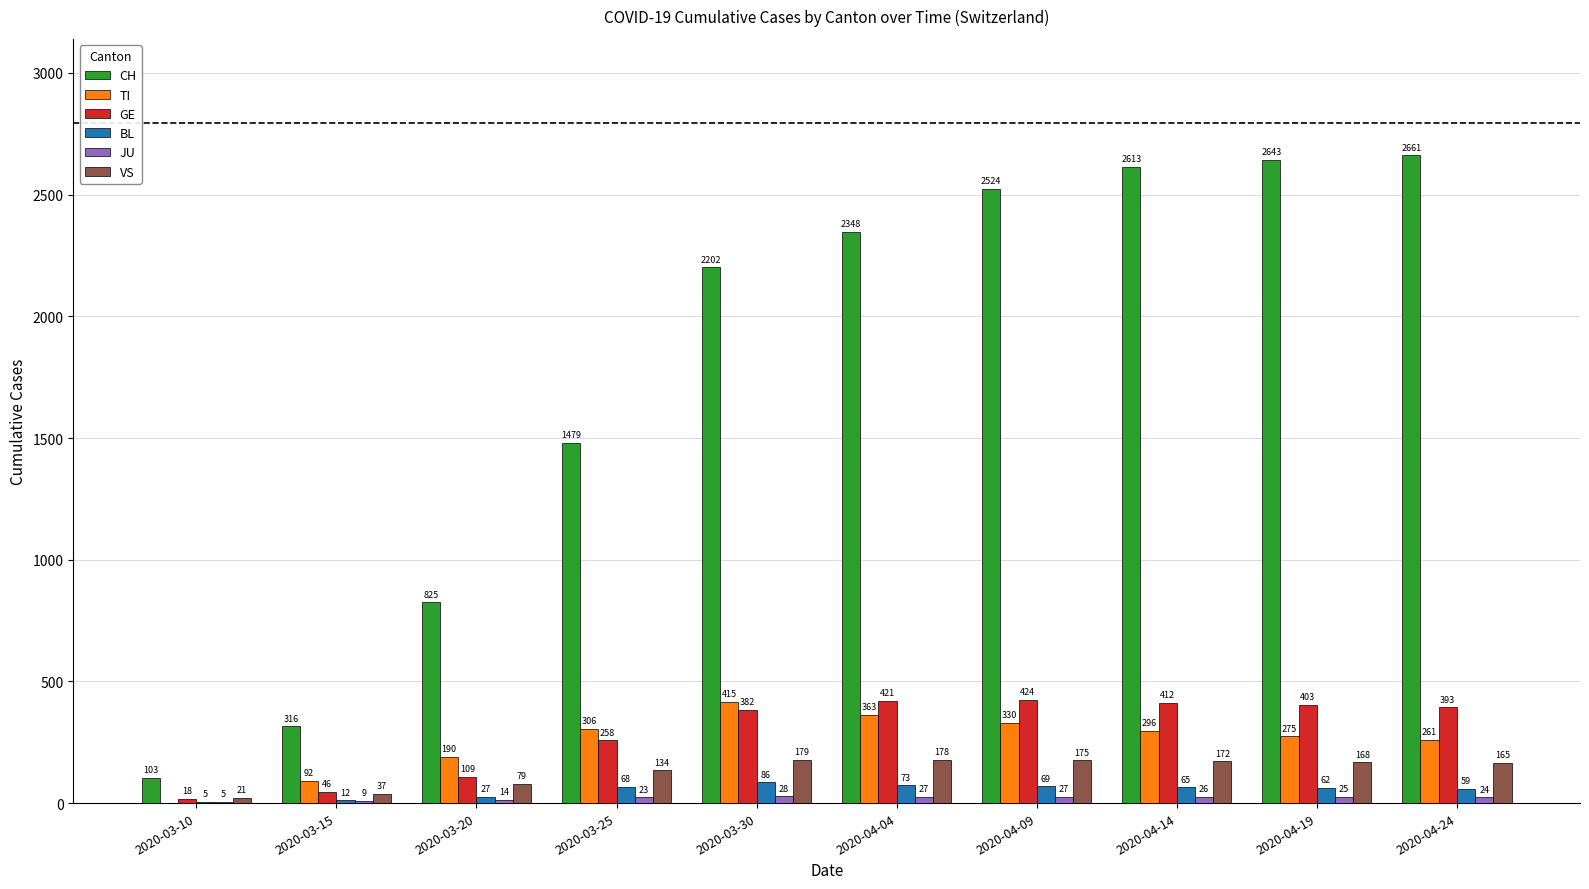

What is the maximum value shown in the chart?

2661